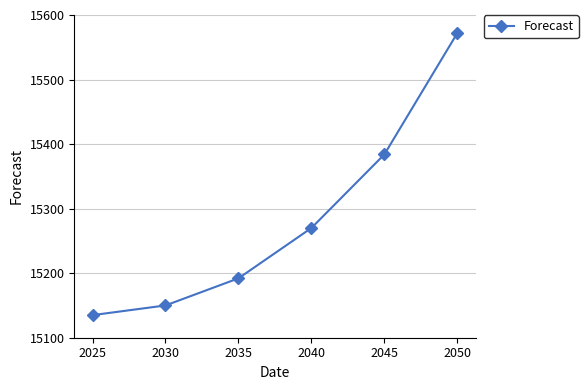

True or false: the data has more than 1 interior local peaks.

False